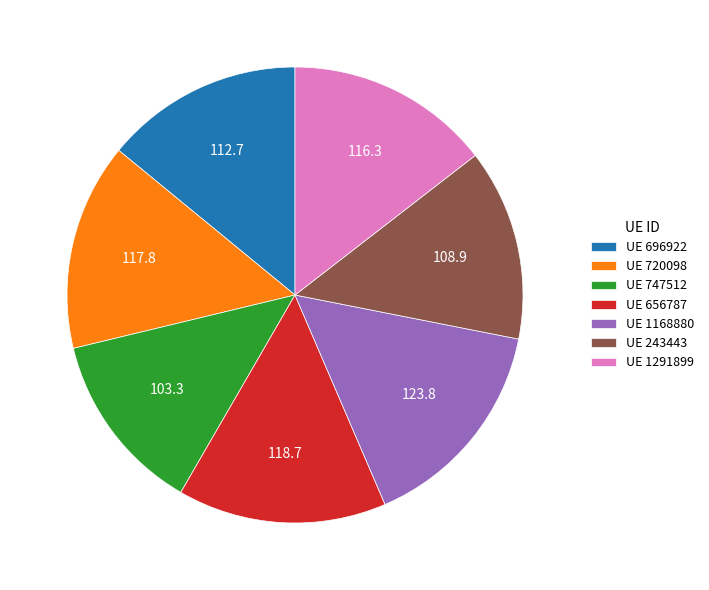

Approximately how many times larger is the value at UE 656787 compared to UE 747512?

1.1